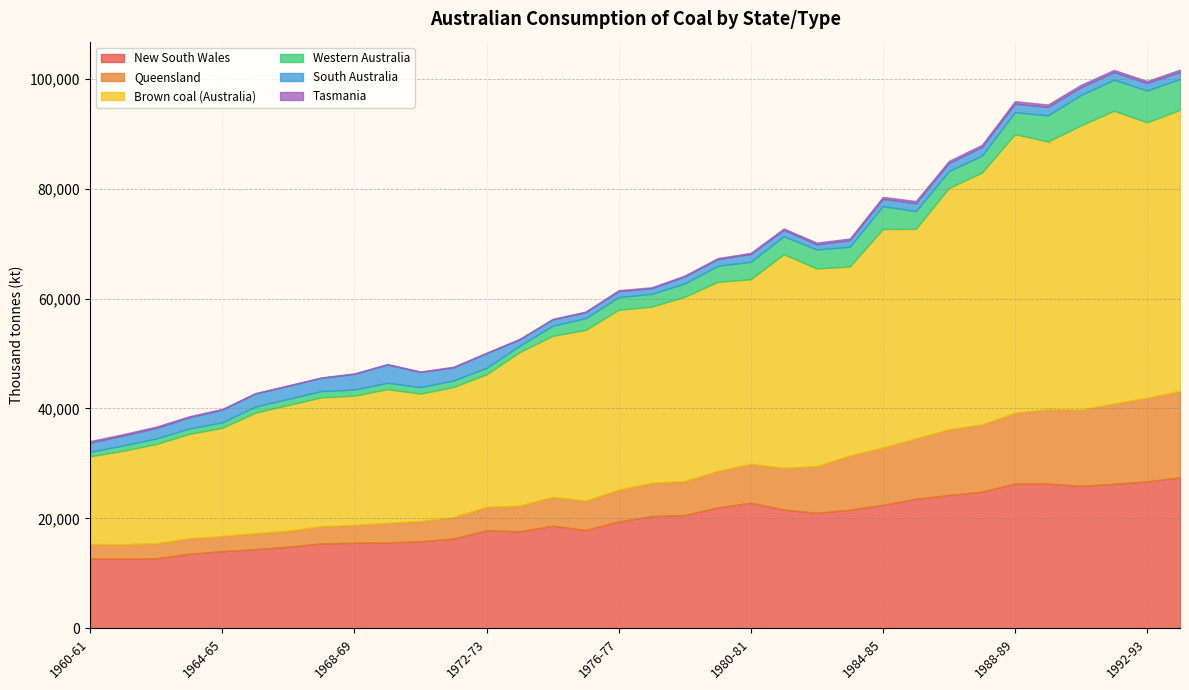

What is the label of the 13th point from the left?

1972-73